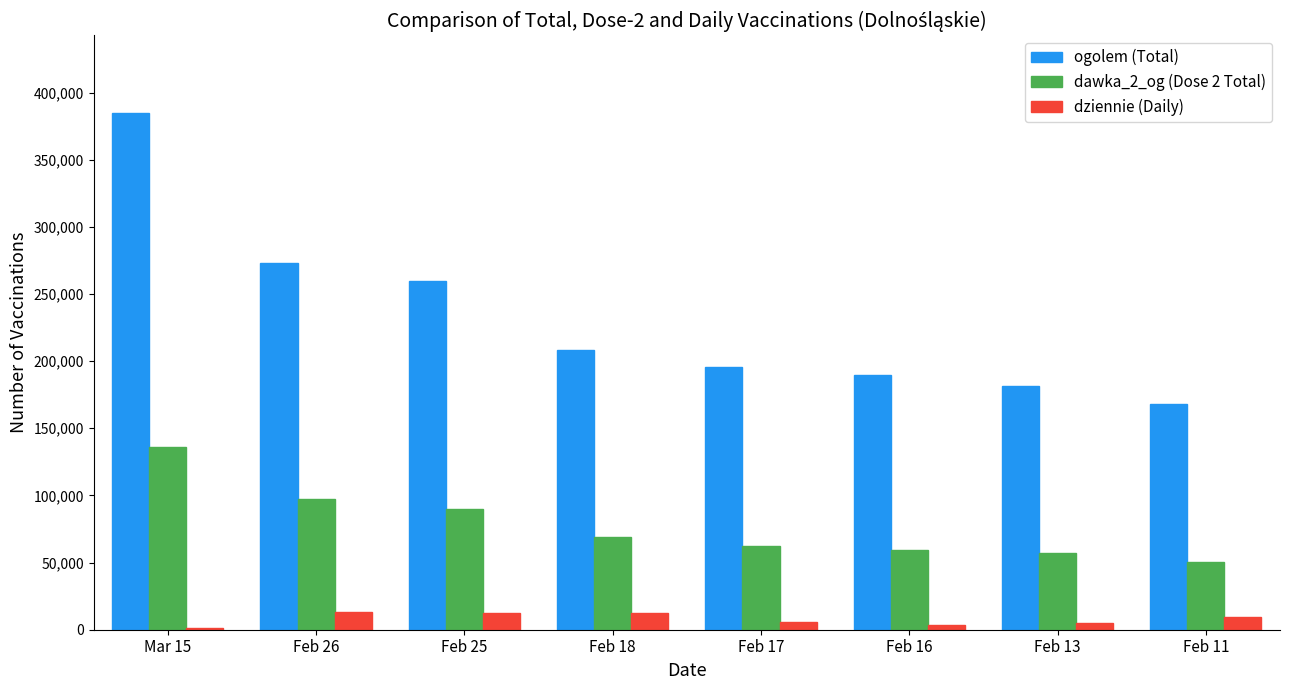

What is the difference between the highest and lowest values at Feb 13?

176324